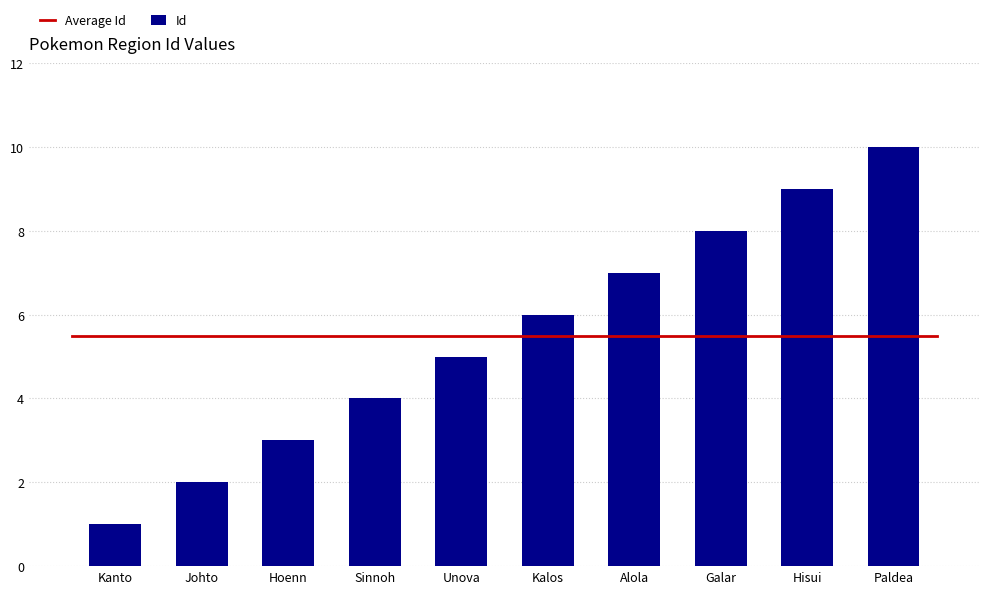

How many values are below 6?

5